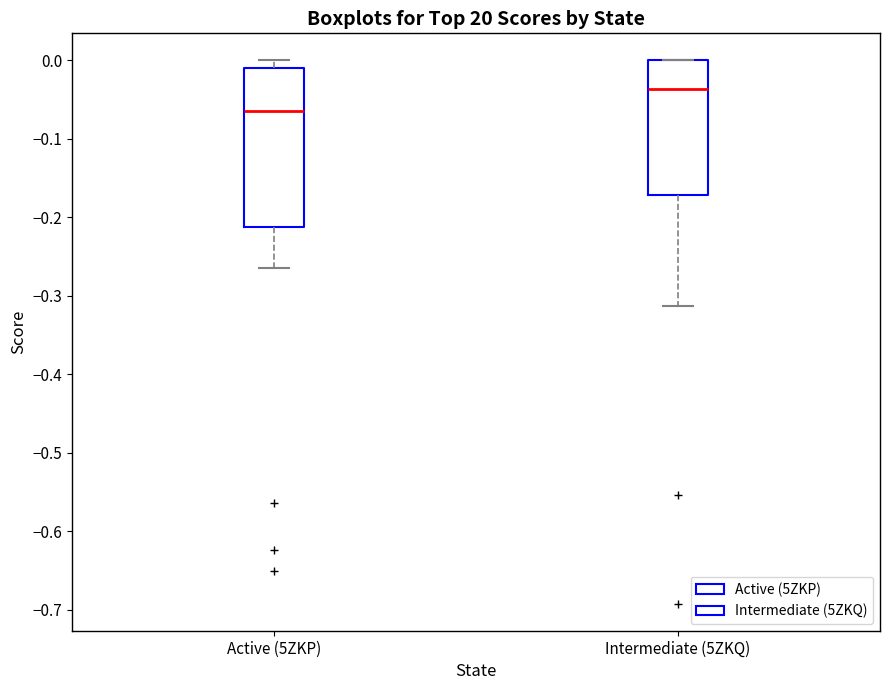

Which box has the highest median line?

Intermediate (5ZKQ)